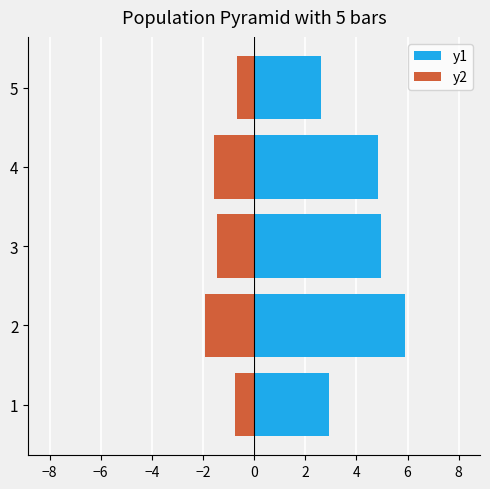

Which series has the largest range (max minus min)?

y1